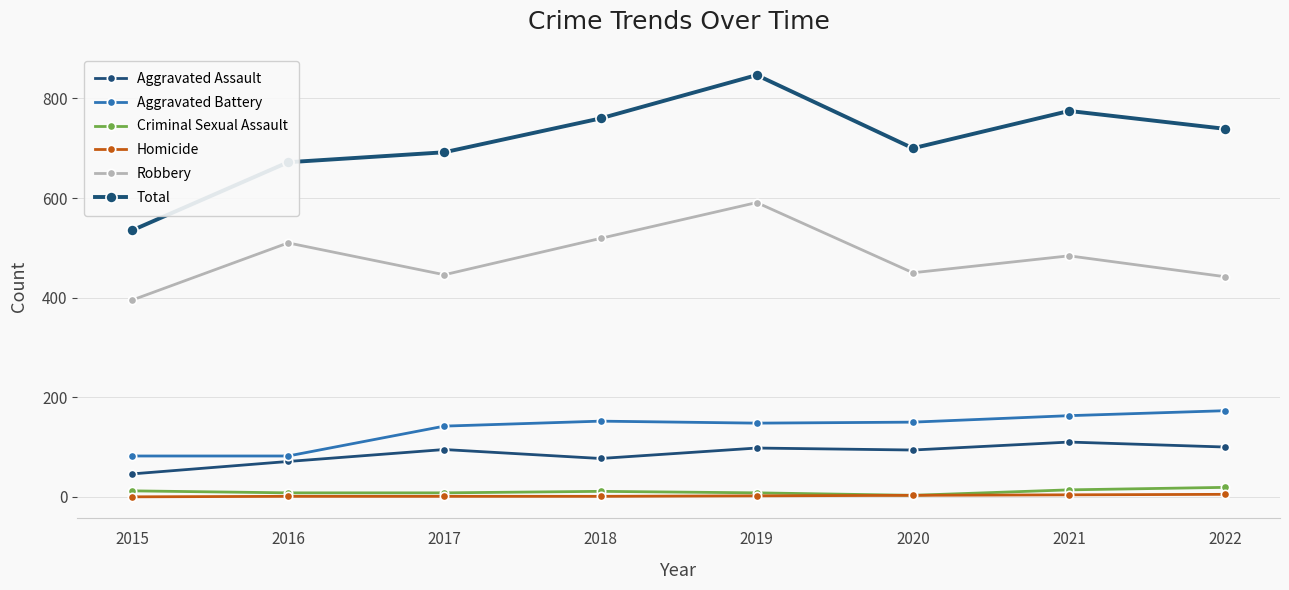

What is the average value of the Homicide series?

2